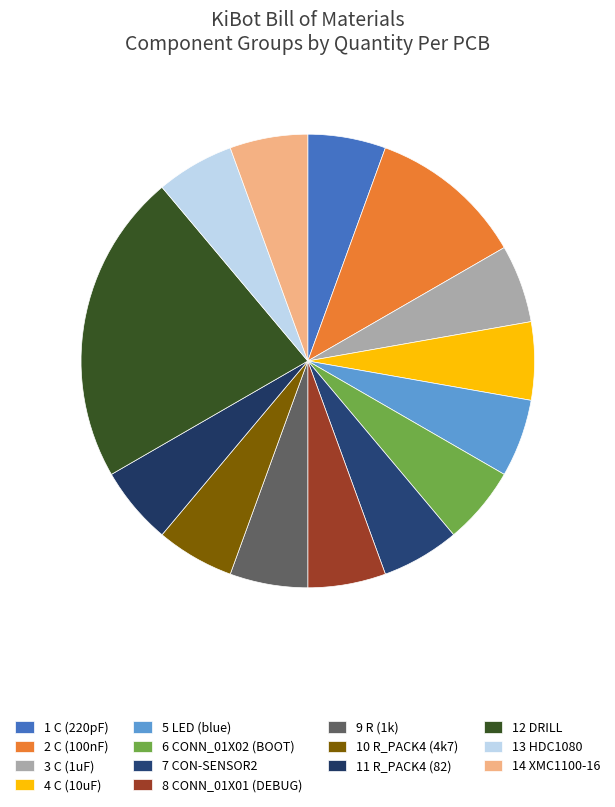

Count the number of slices in the pie.

14